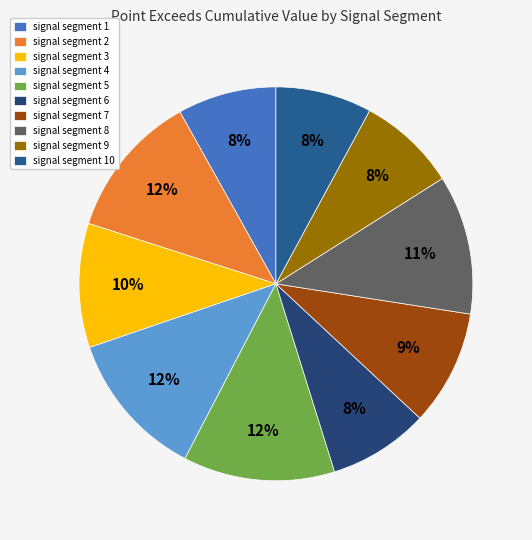

How many slices are in this pie chart?

10